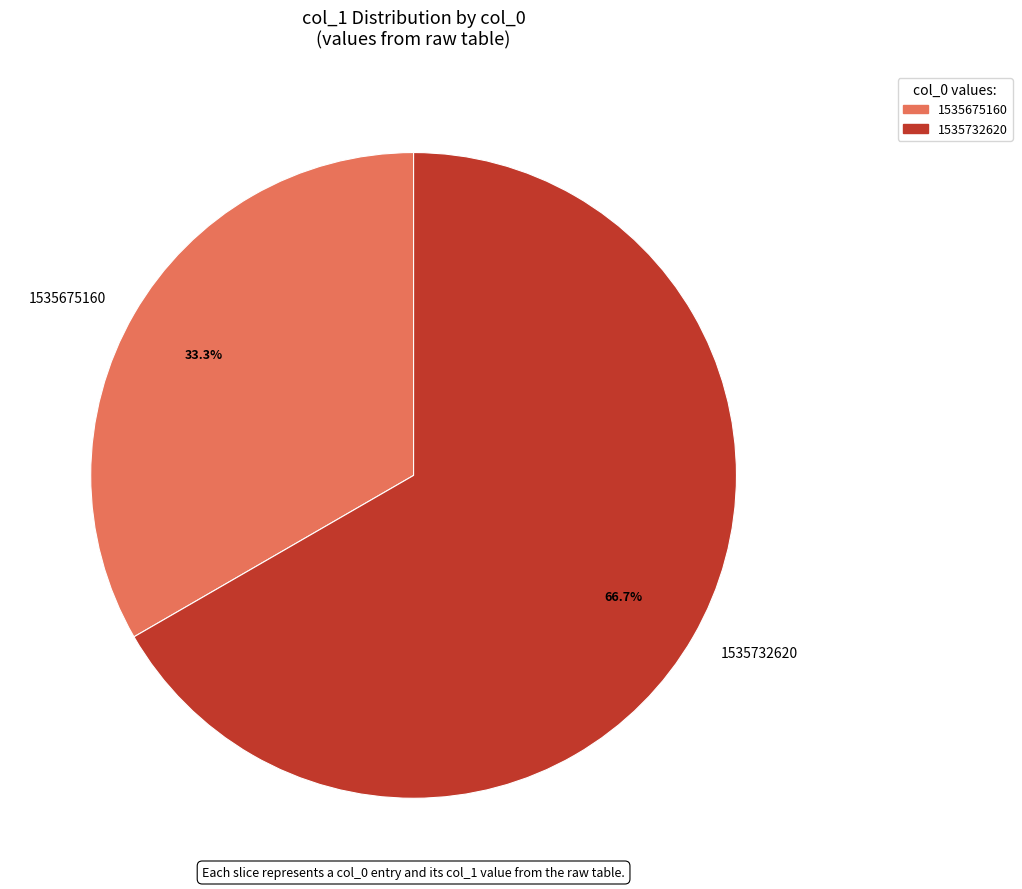

Count the number of slices in the pie.

2